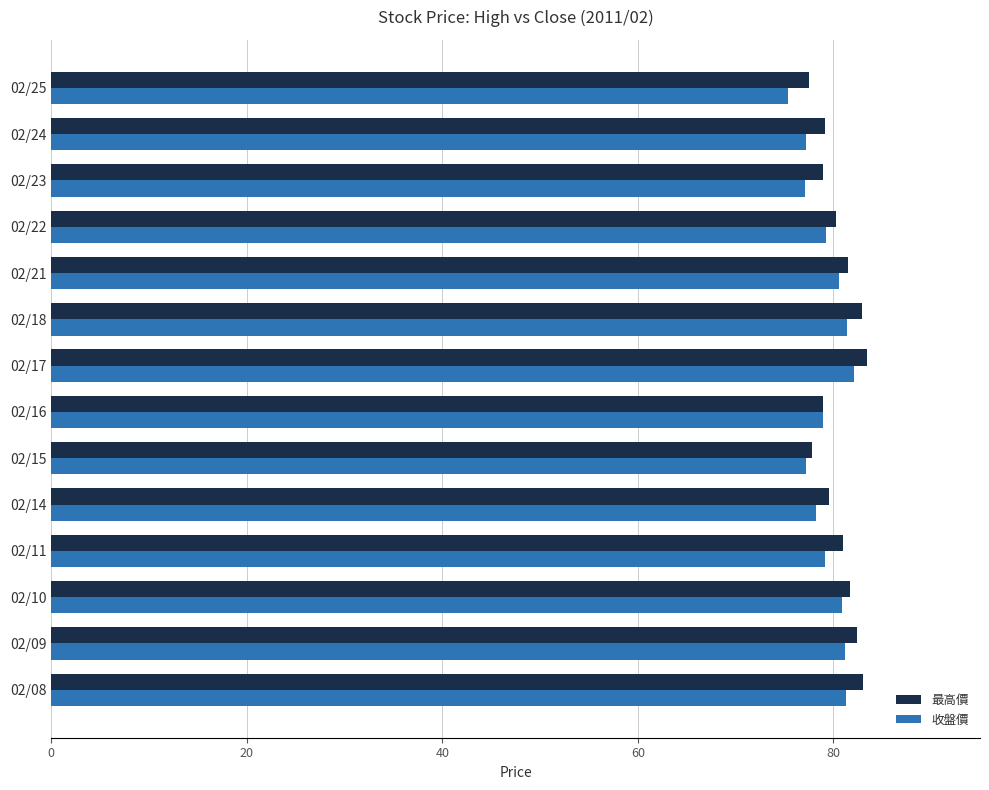

What is the smallest value displayed?

75.4